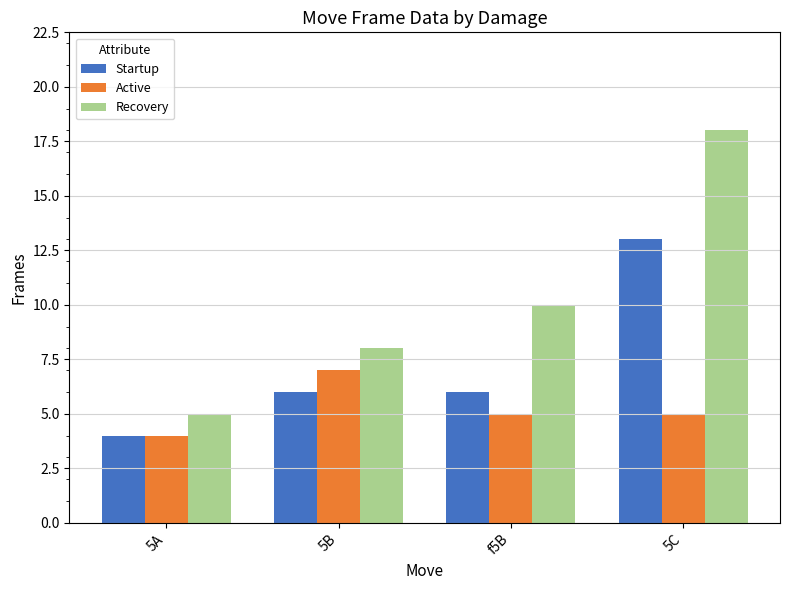

Rank the series by their average value, from lowest to highest.

Active, Startup, Recovery